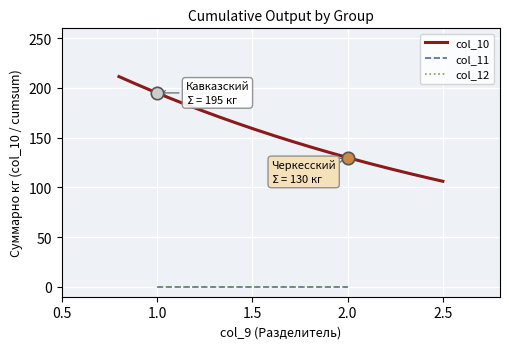

Which series reaches the minimum Y coordinate?

col_11